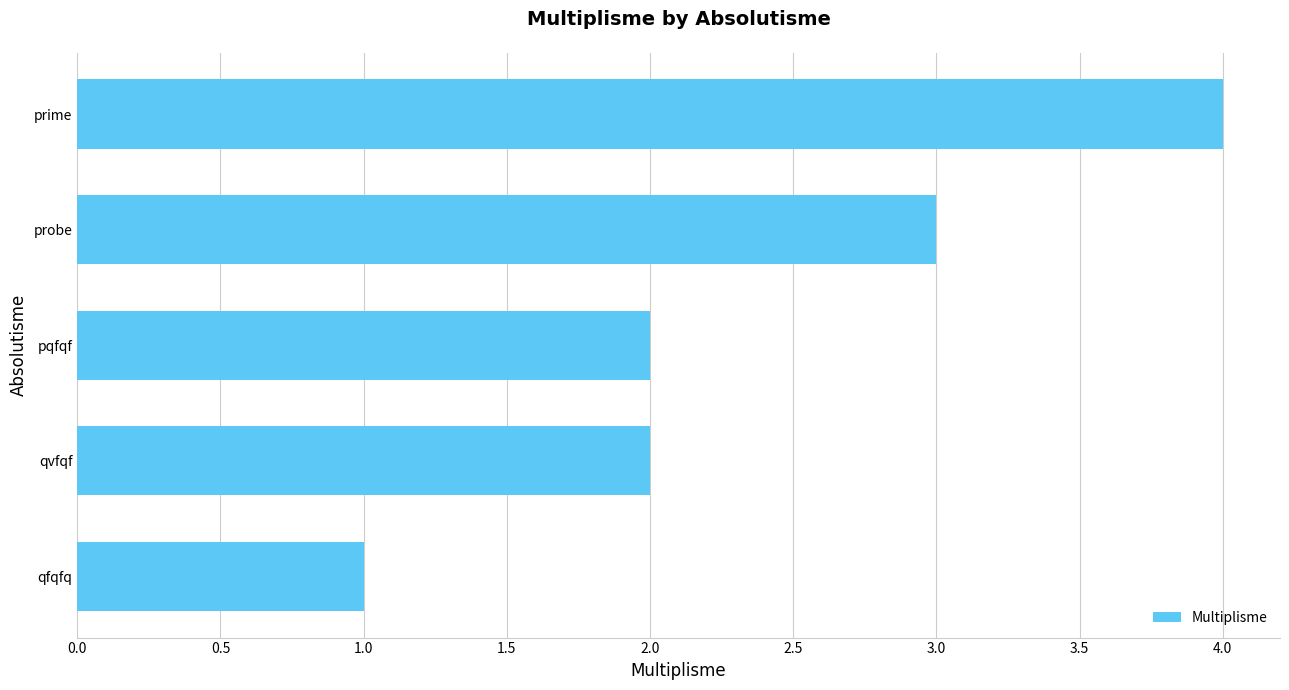

Are the bars grouped side by side (vs. stacked)?

No